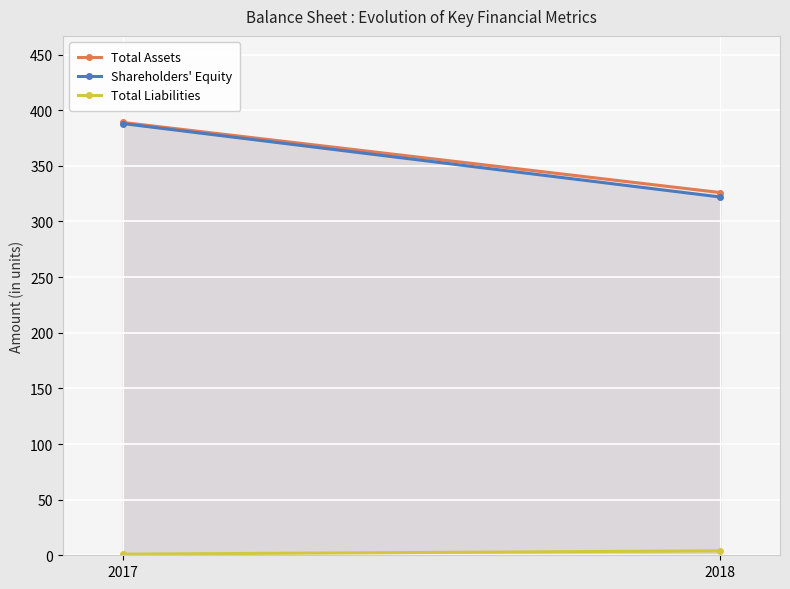

What value does the Total Liabilities series have at 2017?

1